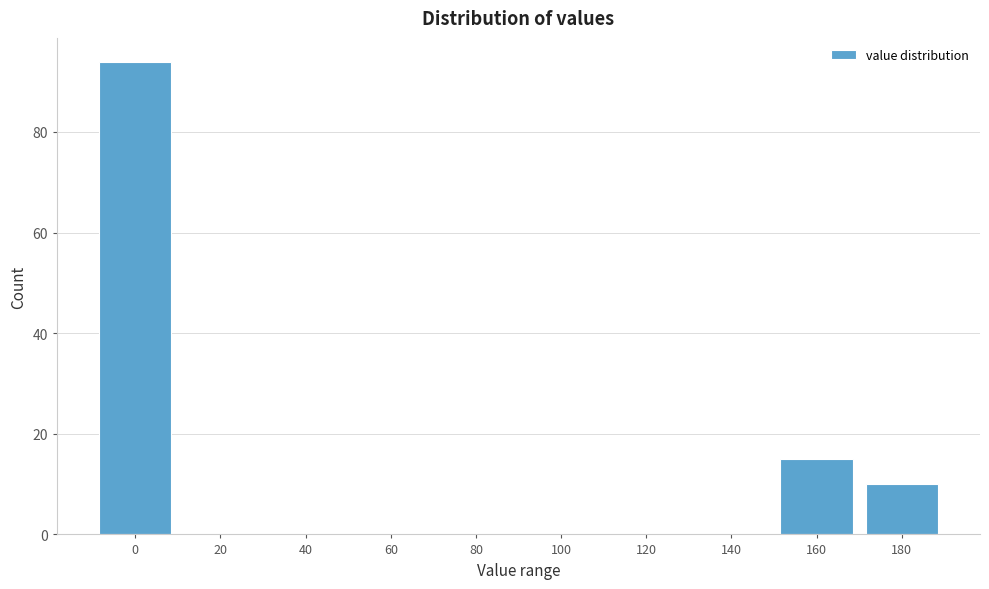

Reading left to right, list all the values displayed in this chart.

0=94	20=0	40=0	60=0	80=0	100=0	120=0	140=0	160=15	180=10